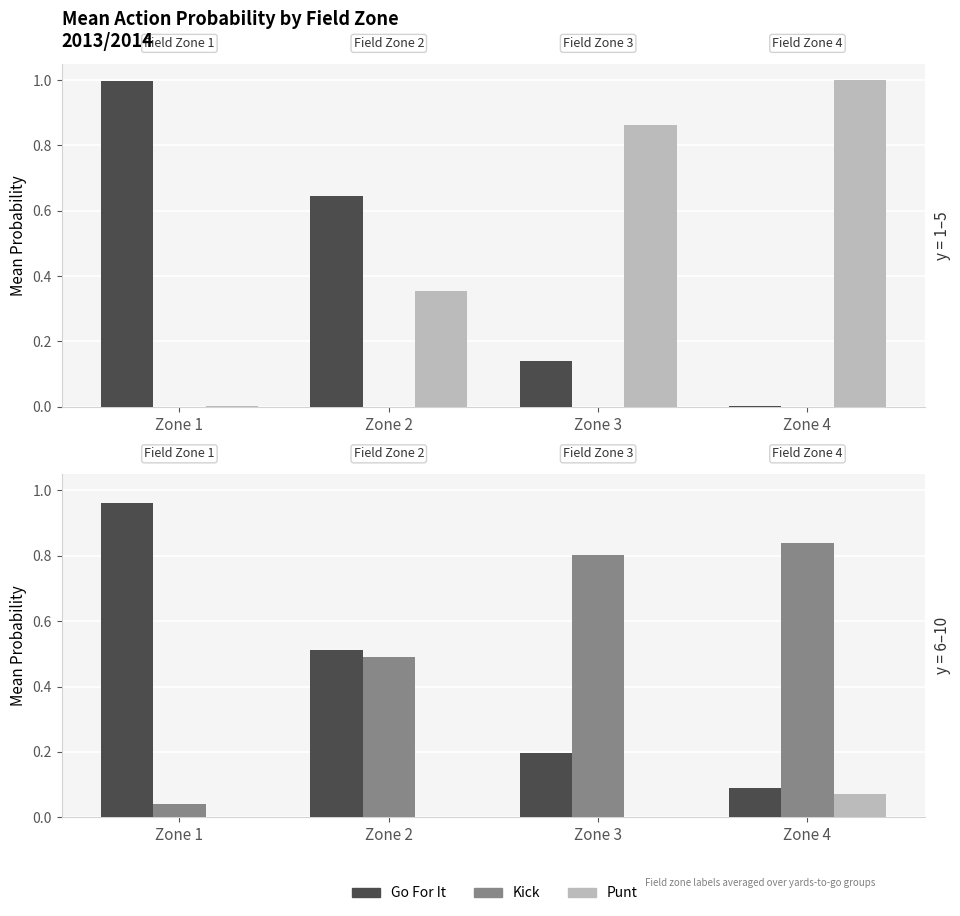

Does the chart contain stacked bars?

No